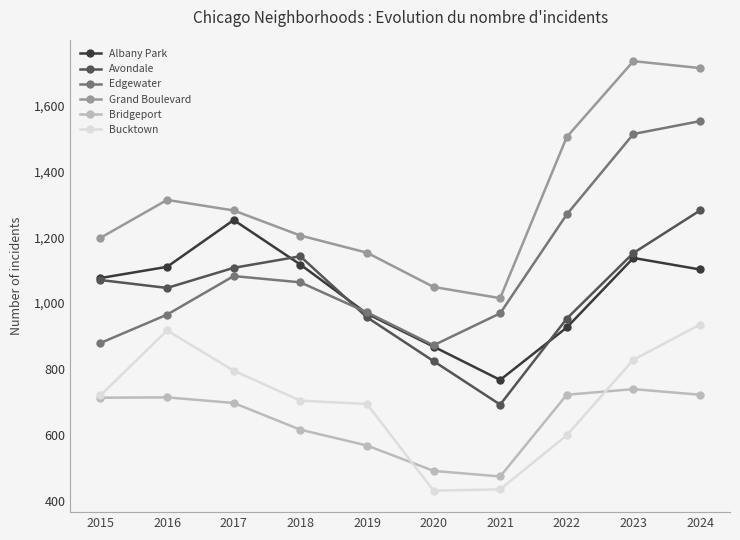

Where is Edgewater nearest to the value 1212?

2022